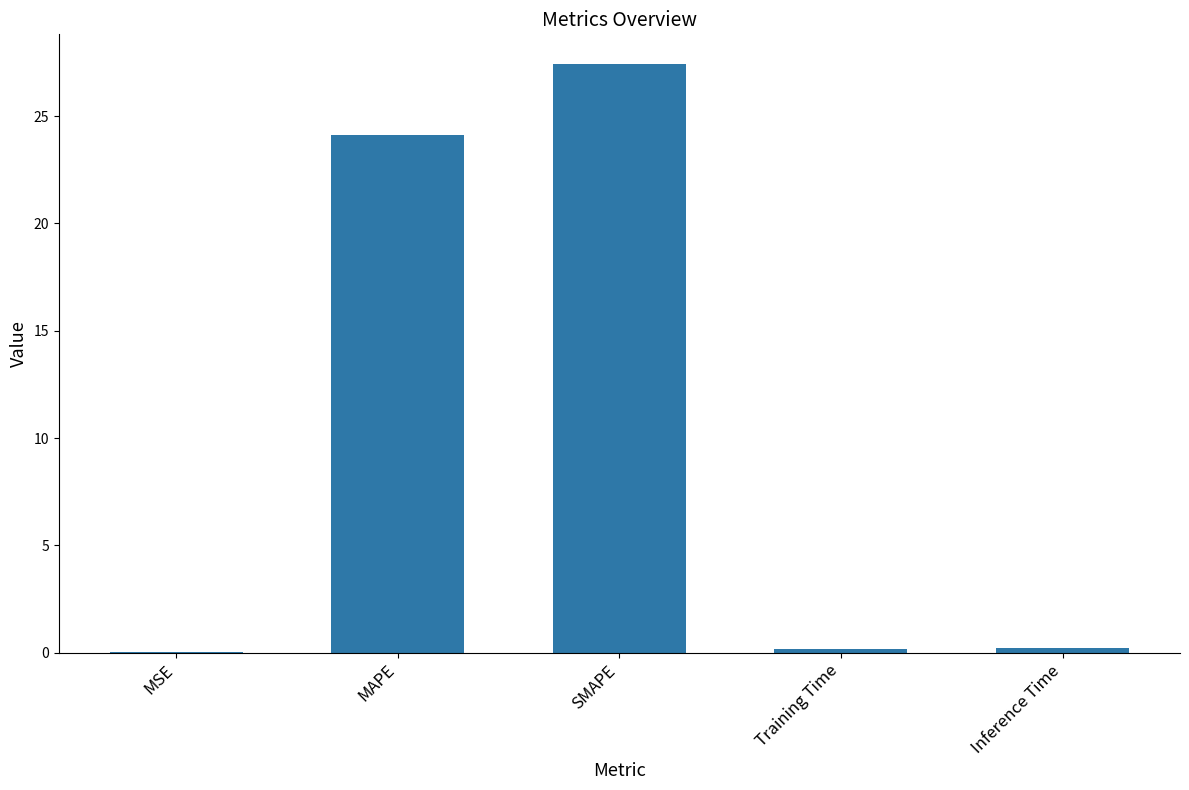

Between SMAPE and Training Time, which is larger?

SMAPE